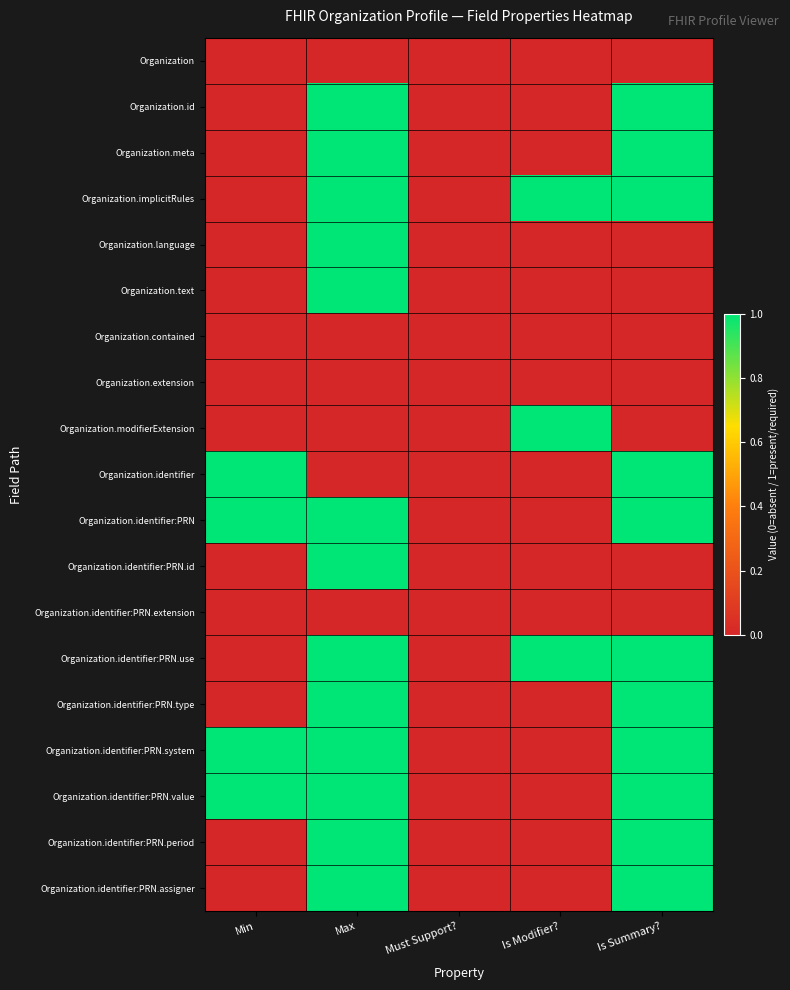

At which category does the chart reach its minimum across all series?

Min